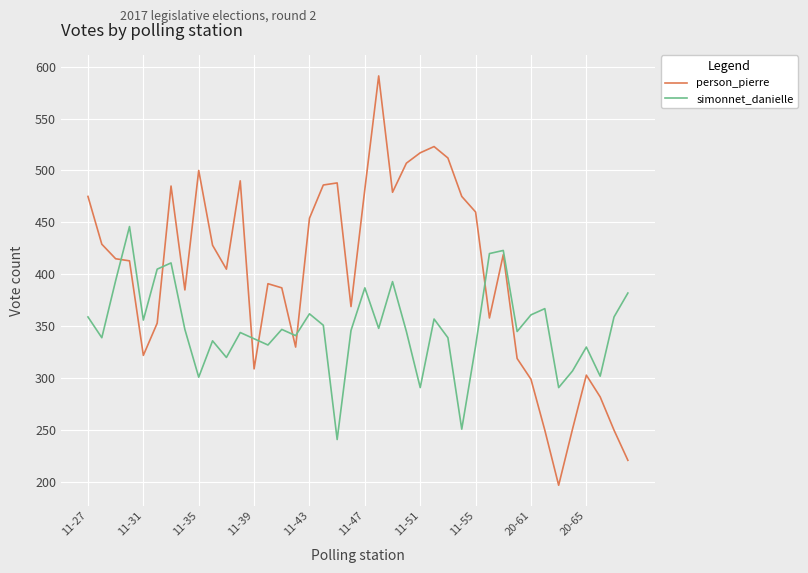

True or false: simonnet_danielle has more than 1 points higher than both neighbors.

True